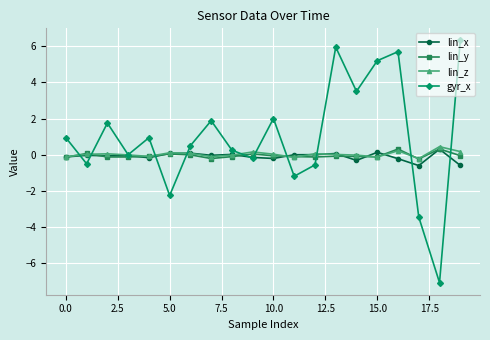

What is the average value of the lin_x series?

-0.1